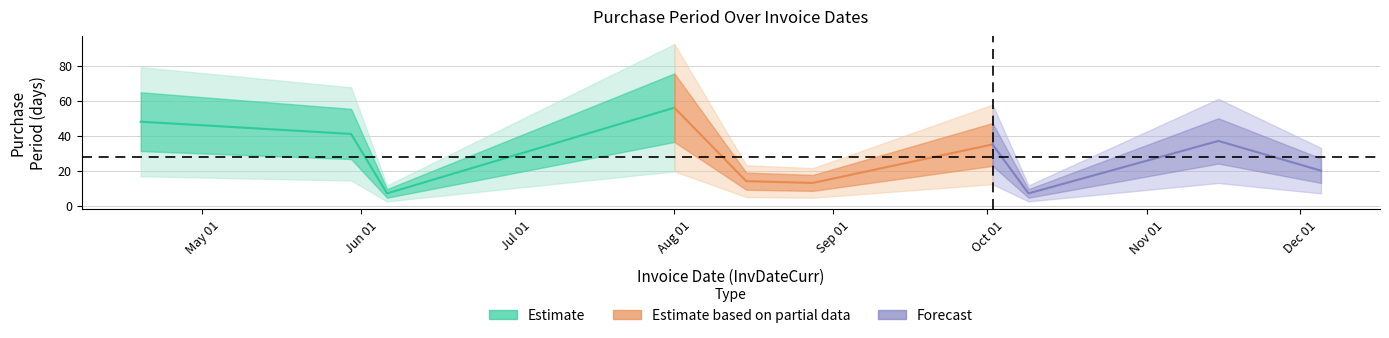

The chart shows a value of 65 at 2017-05-30. True or false?

False